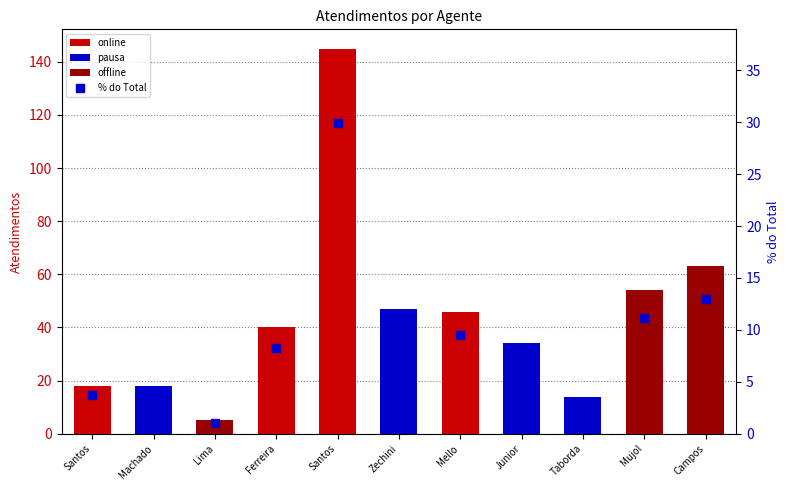

What is the change in value from Santos to Campos?

-16.9